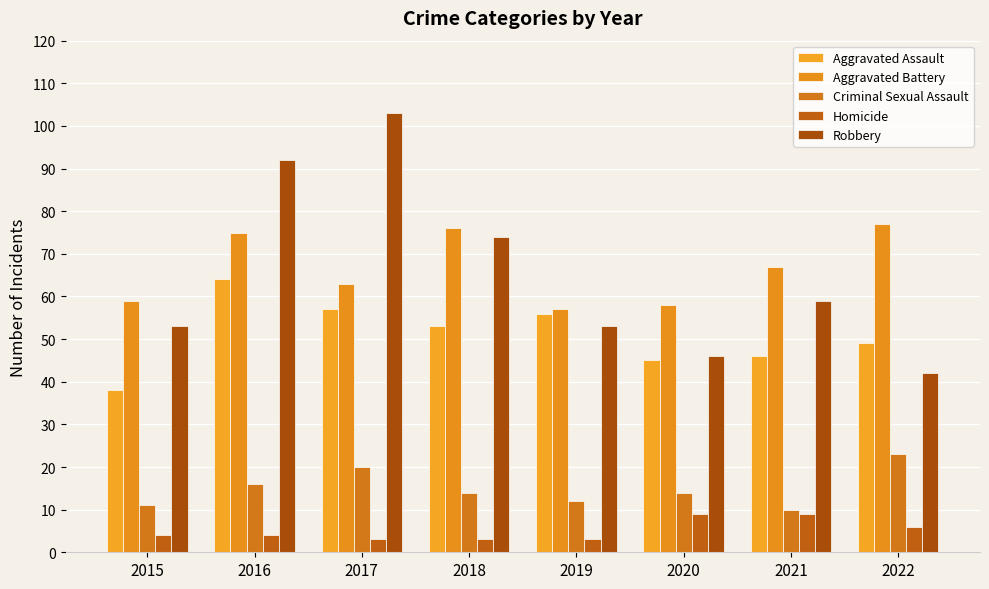

Reading left to right, transcribe all the data shown in this chart.

Aggravated Assault: 38	64	57	53	56	45	46	49
Aggravated Battery: 59	75	63	76	57	58	67	77
Criminal Sexual Assault: 11	16	20	14	12	14	10	23
Homicide: 4	4	3	3	3	9	9	6
Robbery: 53	92	103	74	53	46	59	42